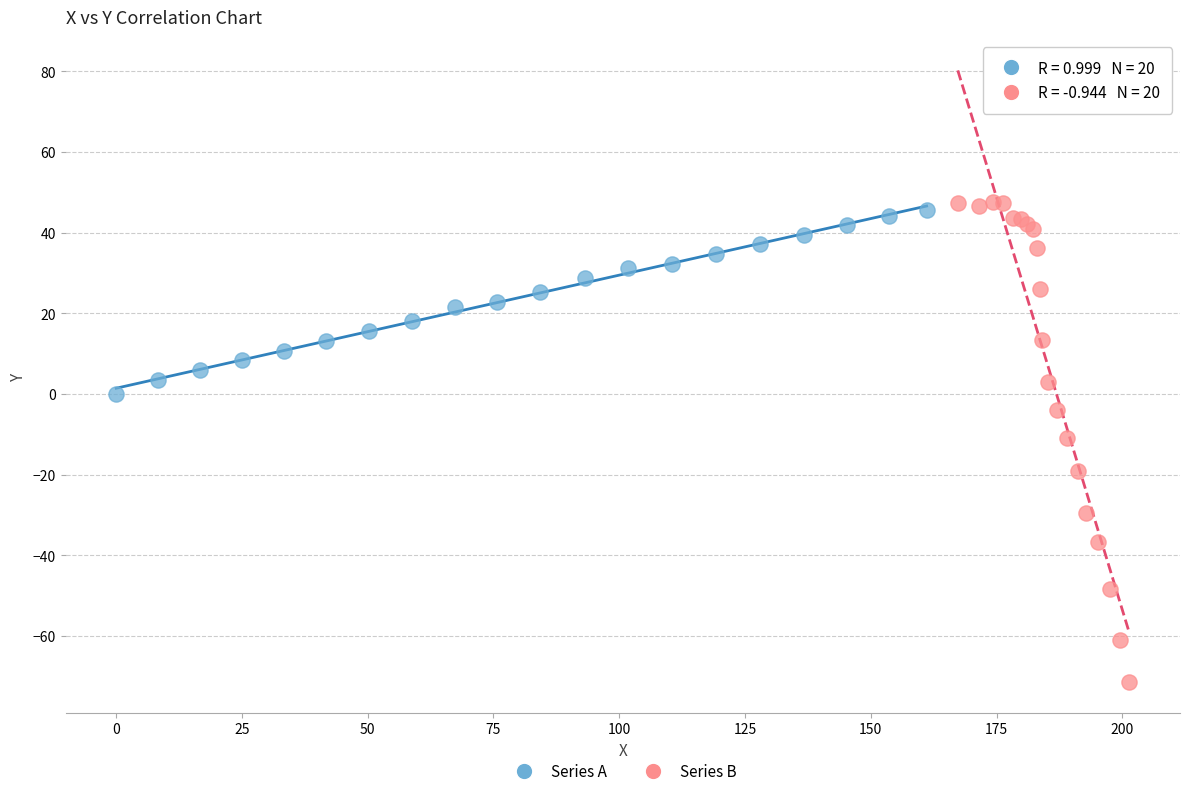

Which series contains the lowest Y value?

Series B